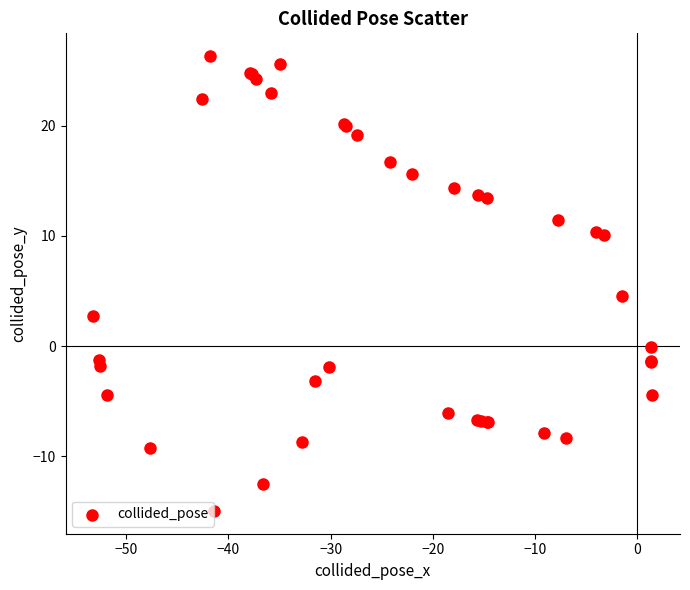

What Y value in the scatter plot is closest to 5?

4.5